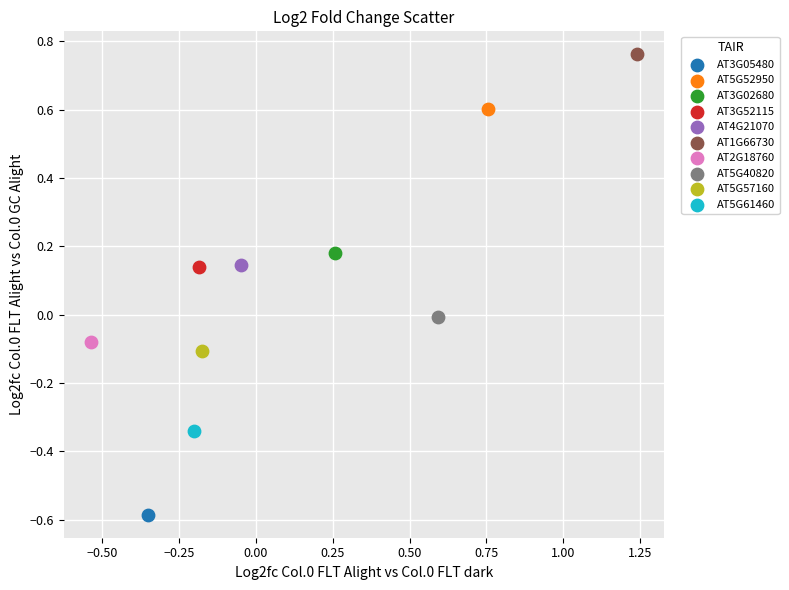

Which series contains the lowest Y value?

AT3G05480